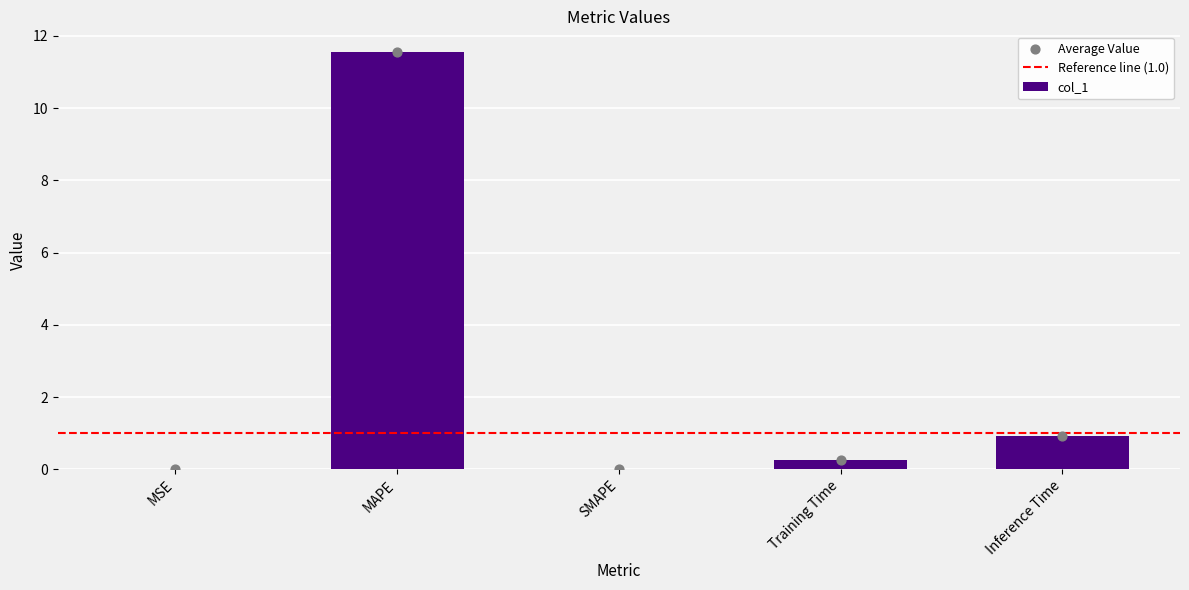

Which has a higher value, Inference Time or Training Time?

Inference Time